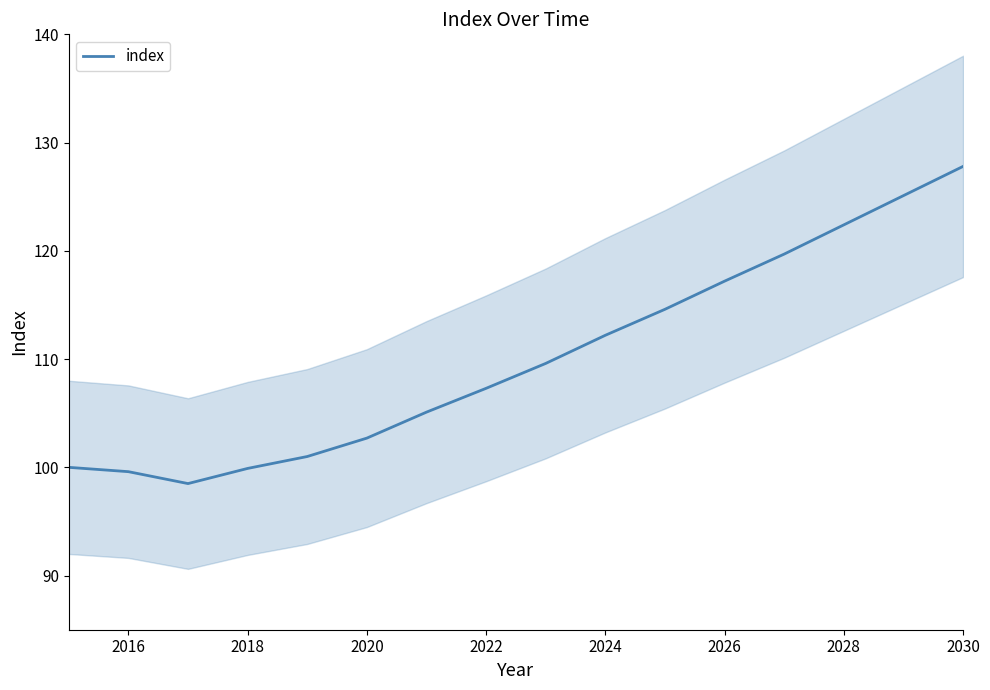

How many series are shown in this chart?

1